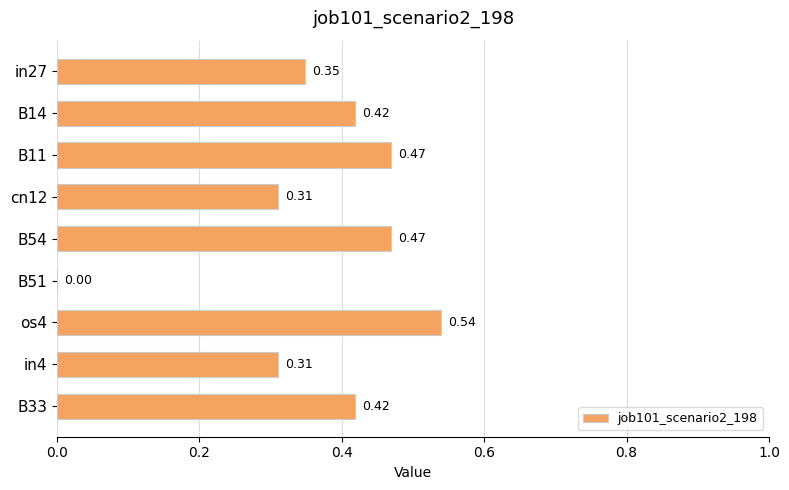

Which has a higher value, B33 or os4?

os4